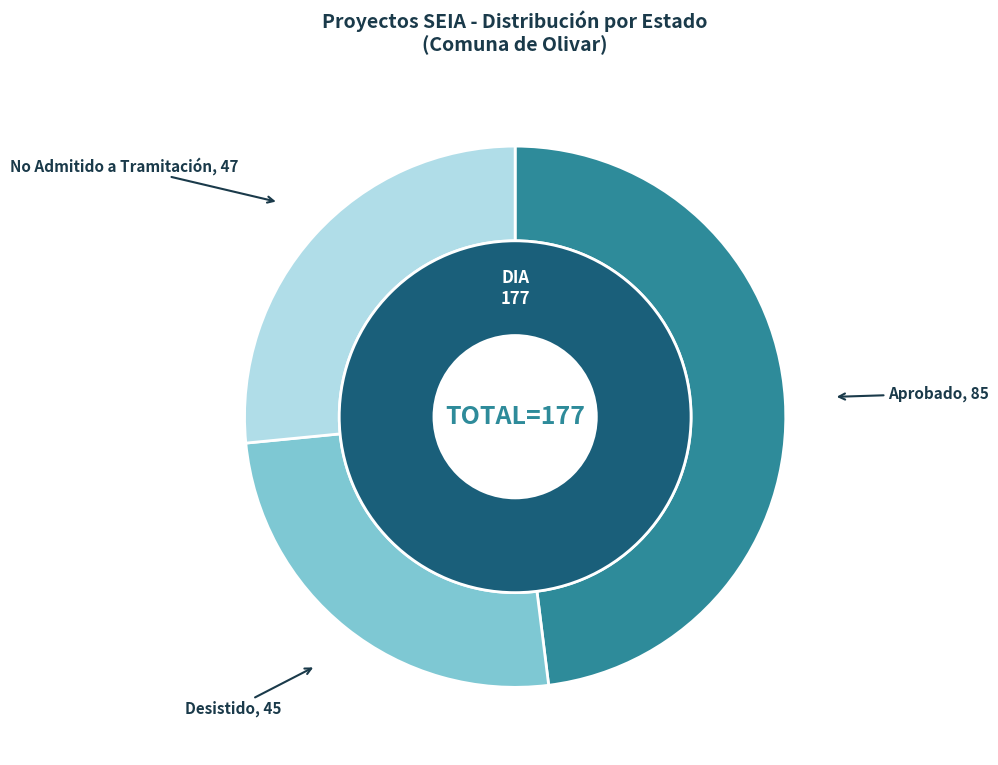

Between Aprobado and No Admitido a Tramitación, which is larger?

Aprobado